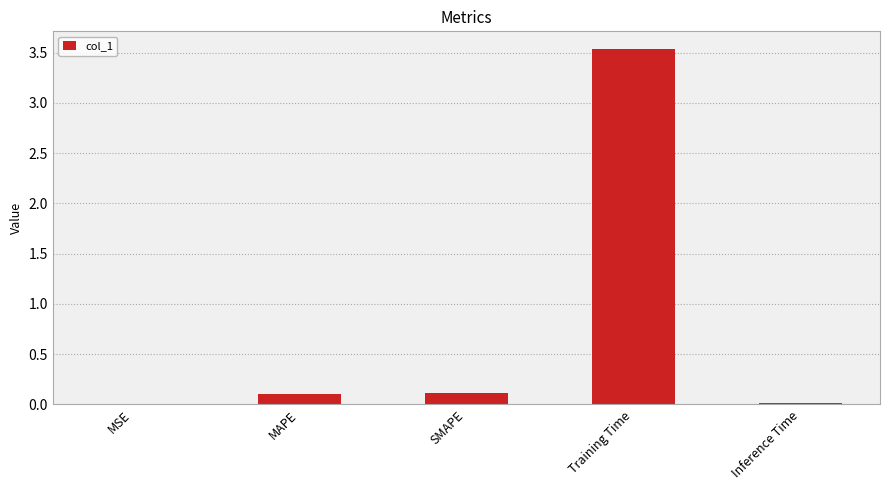

What value does the data have at Training Time?

3.5